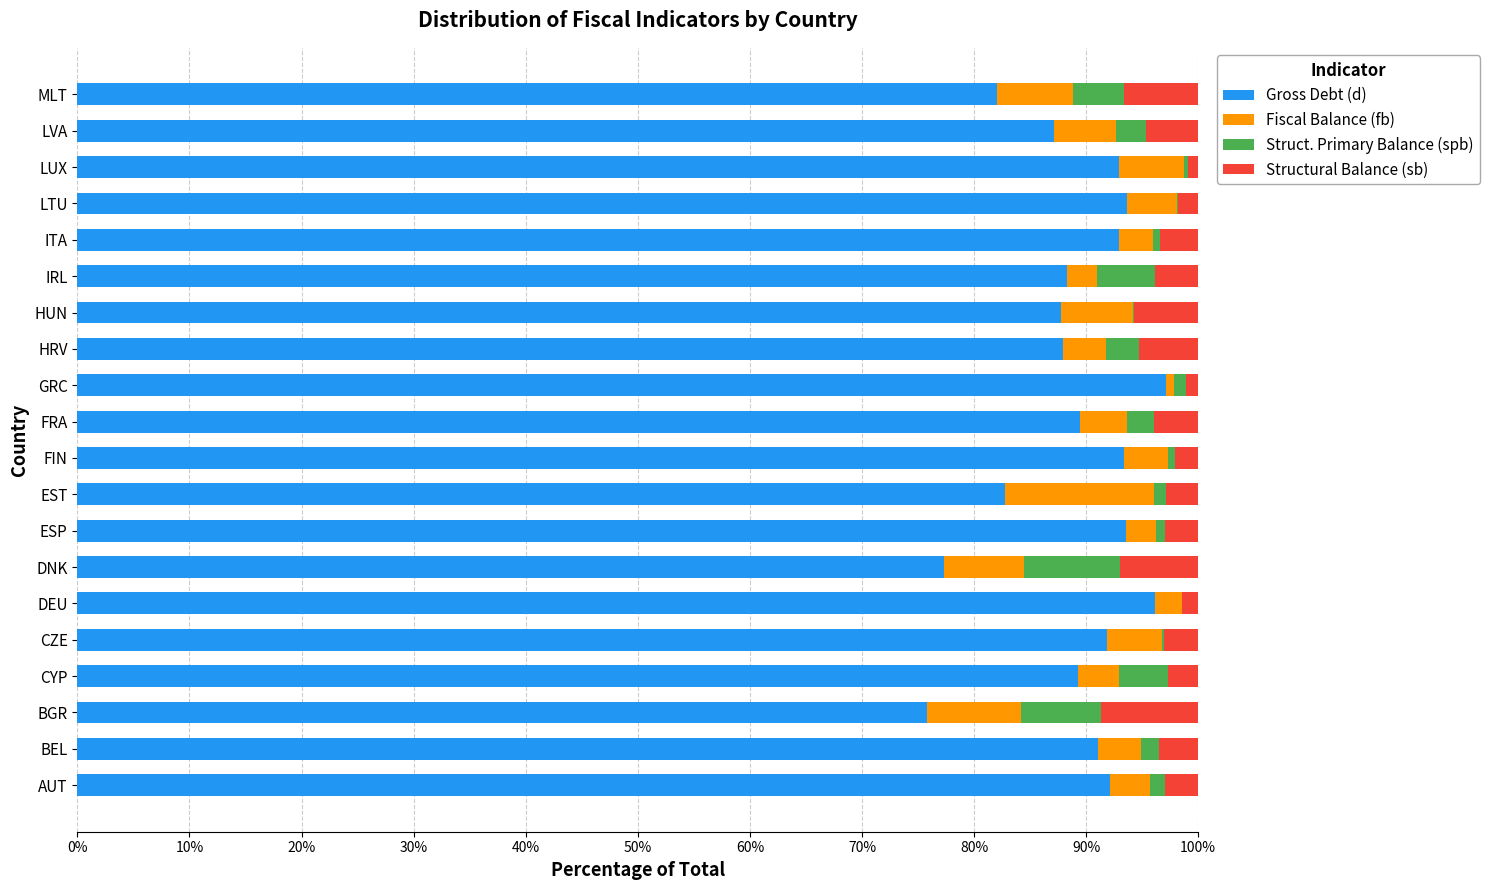

Is it true that Gross Debt (d) equals 93.0 at ITA?

True